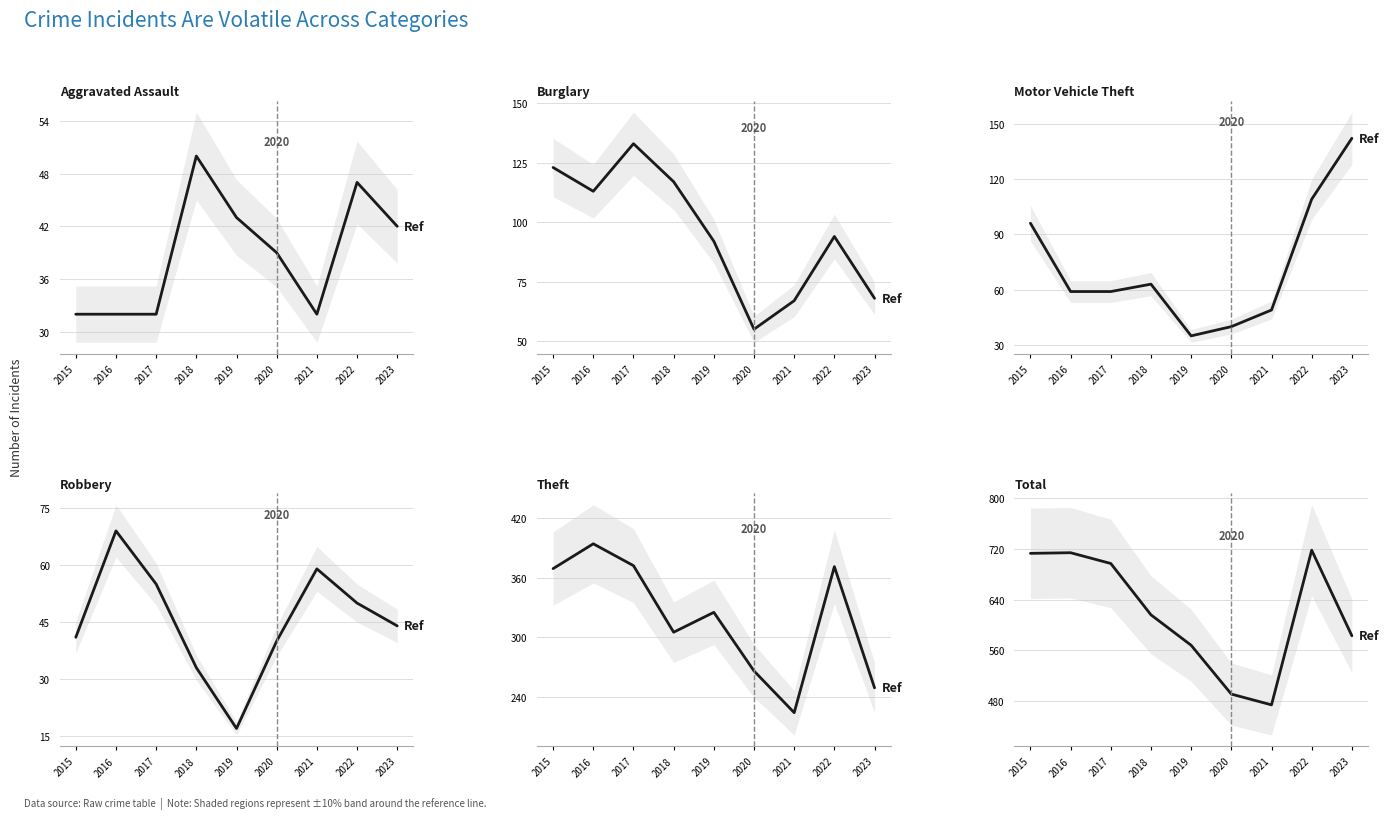

What are all the series names shown in the legend?

Aggravated Assault, Burglary, Motor Vehicle Theft, Robbery, Theft, Total